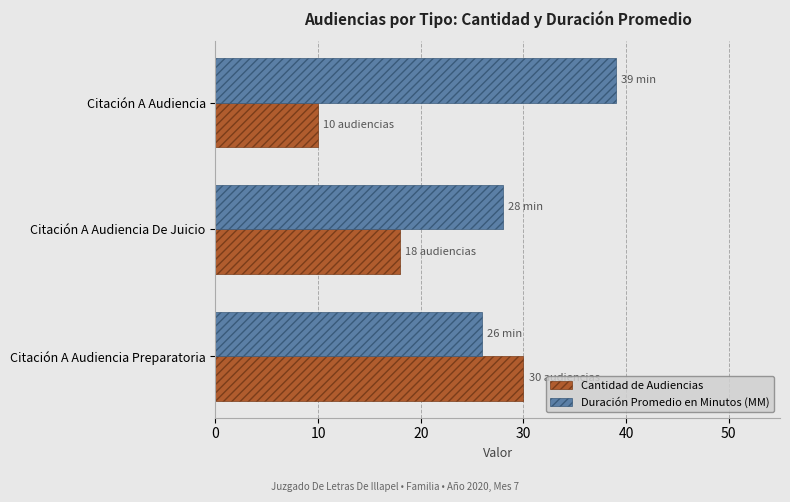

Which series has the widest spread of values?

Cantidad de Audiencias